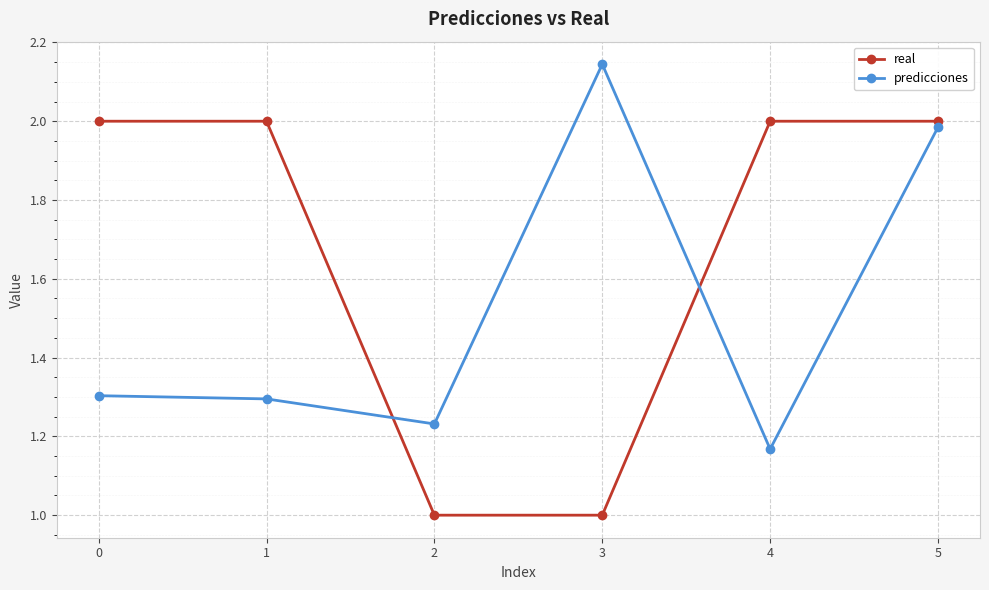

What is the difference between the maximum and minimum values in the real series?

1.0